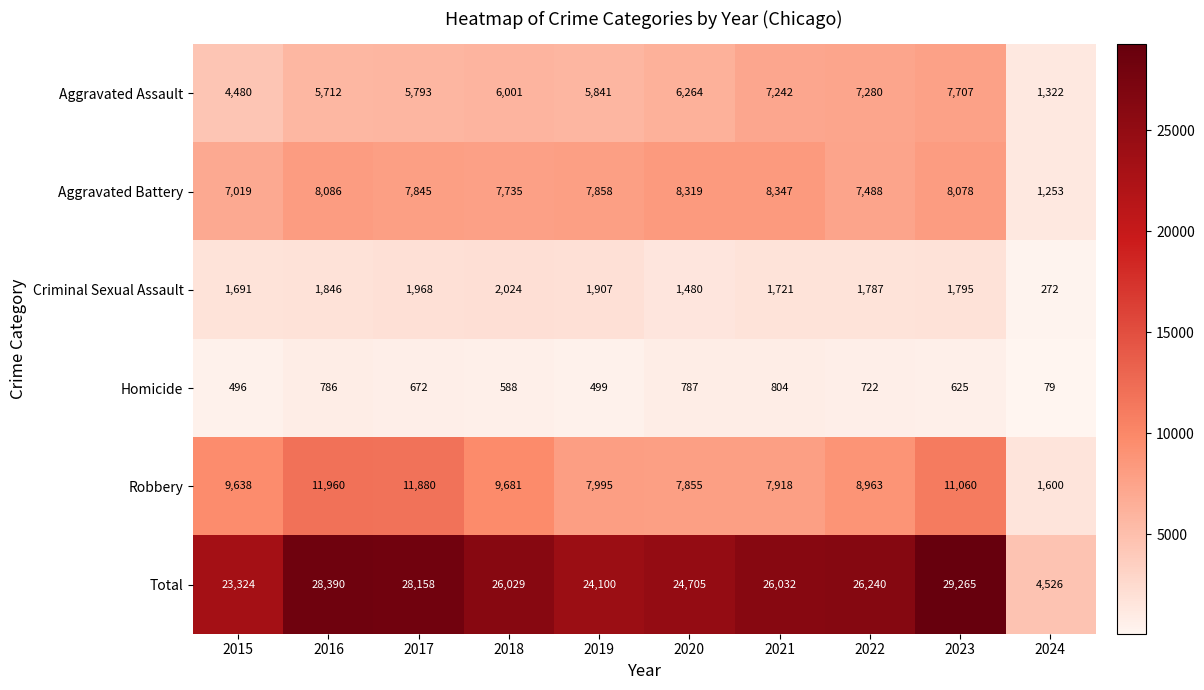

At 2017, list the series in order from smallest to largest.

Homicide, Criminal Sexual Assault, Aggravated Assault, Aggravated Battery, Robbery, Total